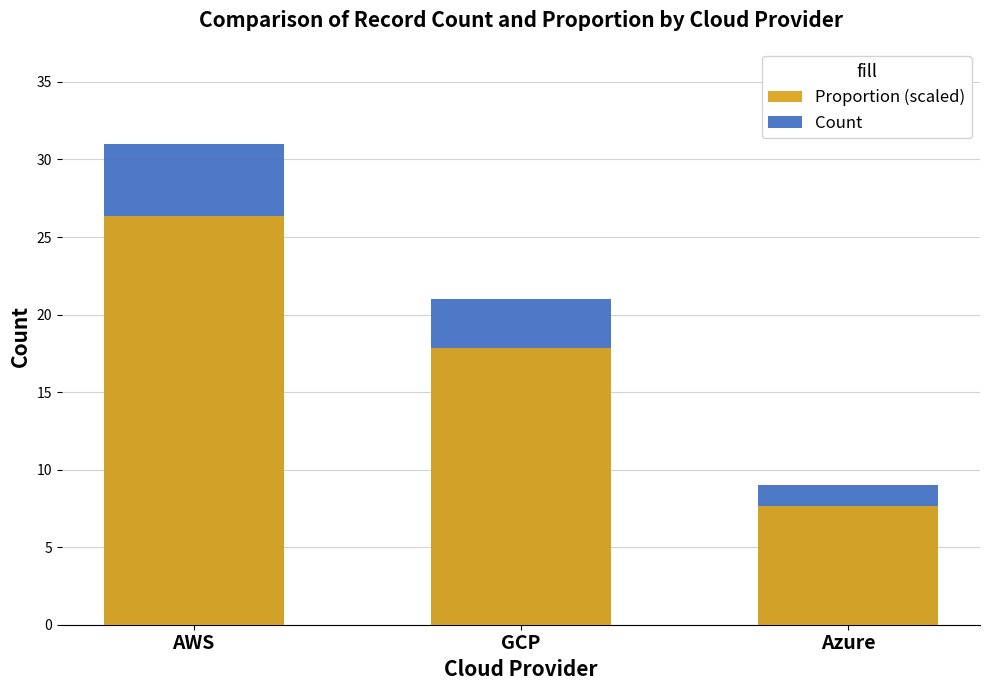

List the series in order of their overall mean, lowest first.

Proportion (scaled), Count